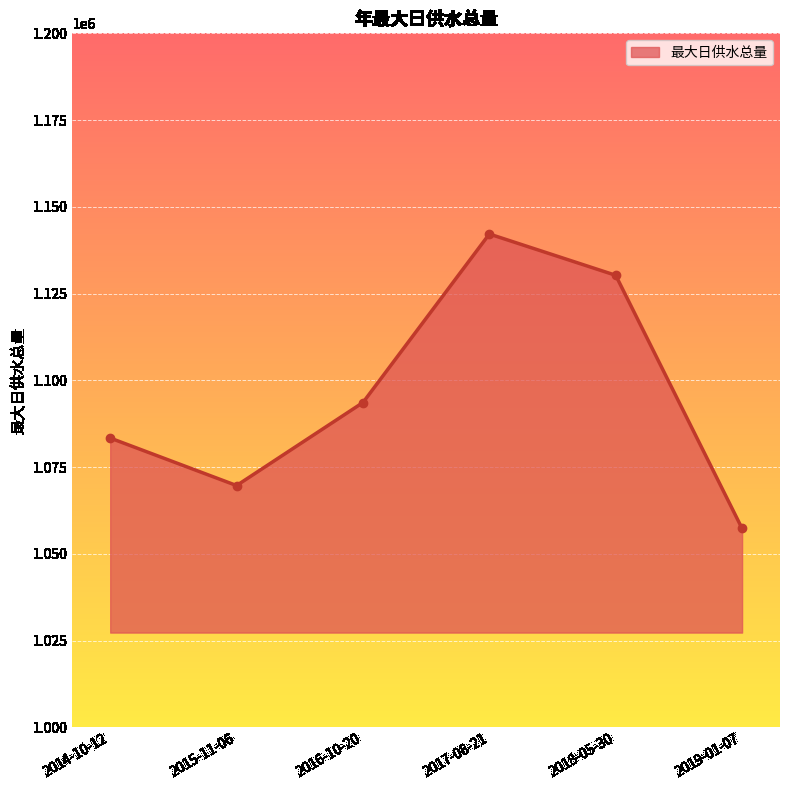

What value does the data have at 2014-10-12, to the nearest 100?

1083400